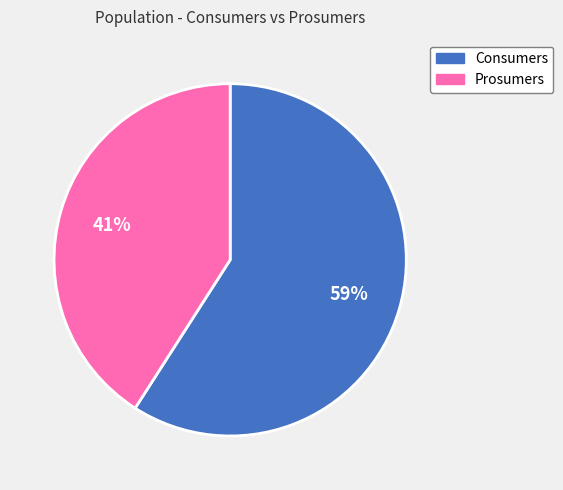

To the nearest percent, what portion does Prosumers represent?

41%